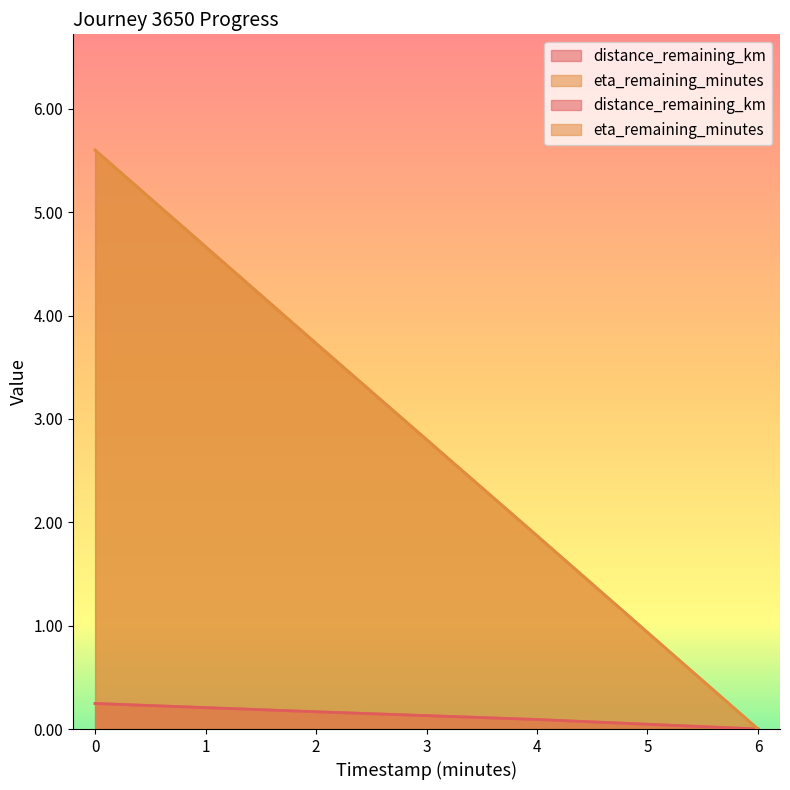

What is the difference between the second highest and second lowest values in the distance_remaining_km series?

0.1